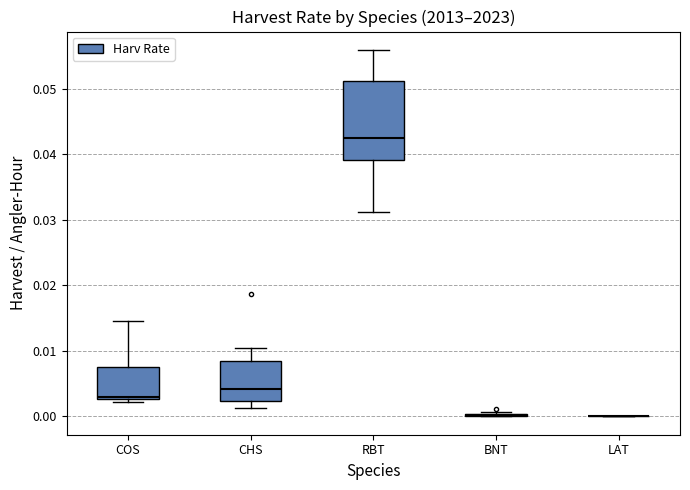

Reading left to right, transcribe this box plot: for each box, give where its median line is, the range the box spans, and where its two whiskers end, as read against the y-axis. The values are not printed on the chart, so give them approximately, as read against the axis.

COS: median 0.003 (just above the box's lower edge), box 0.003 to 0.007, whiskers 0.002 to 0.015
CHS: median 0.004, box 0.002 to 0.008, whiskers 0.001 to 0.010
RBT: median 0.042, box 0.039 to 0.051, whiskers 0.031 to 0.056
BNT: box collapsed to a line at 0.000, whiskers 0.000 to 0.001
LAT: box collapsed to a line at 0.000, whiskers 0.000 to 0.000